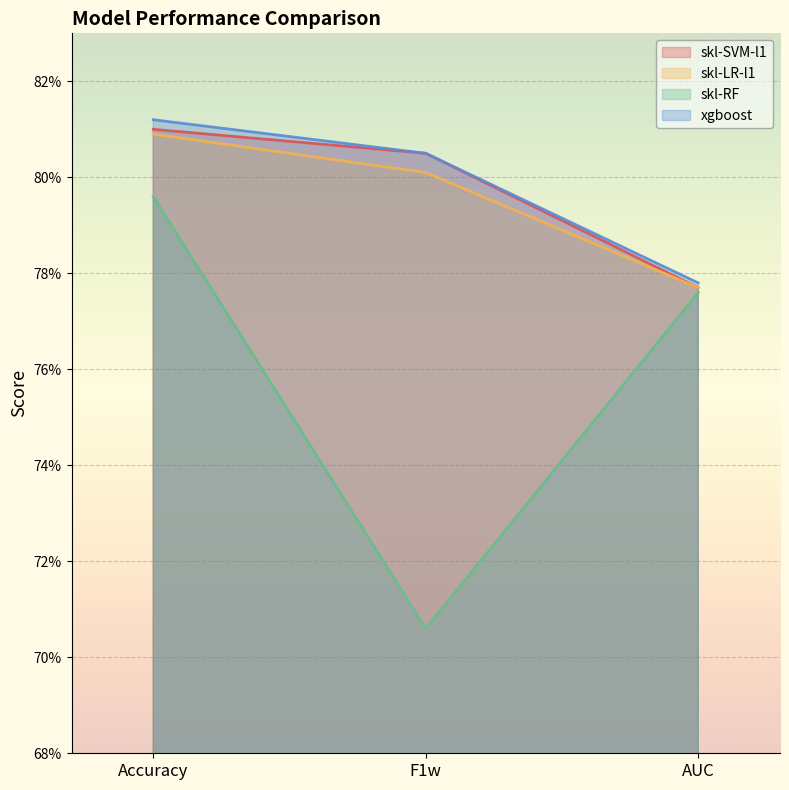

What is the label of the 3rd point from the right?

Accuracy